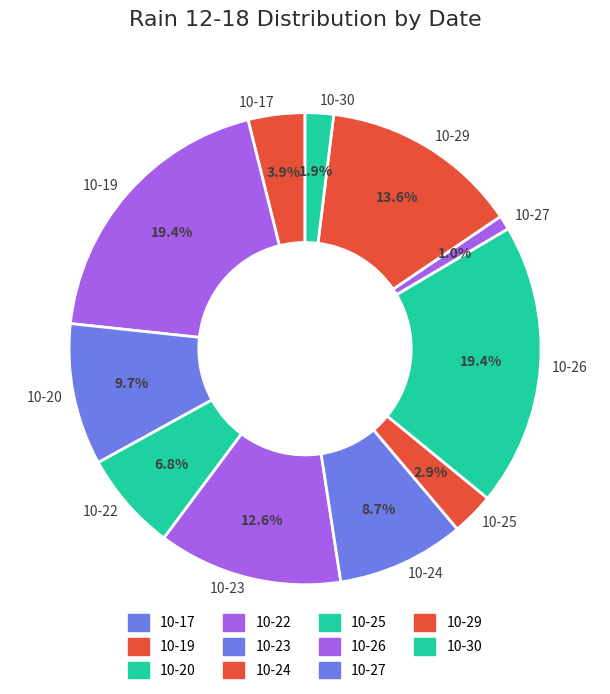

To the nearest percent, what is the difference between the largest and smallest slice percentages?

18%